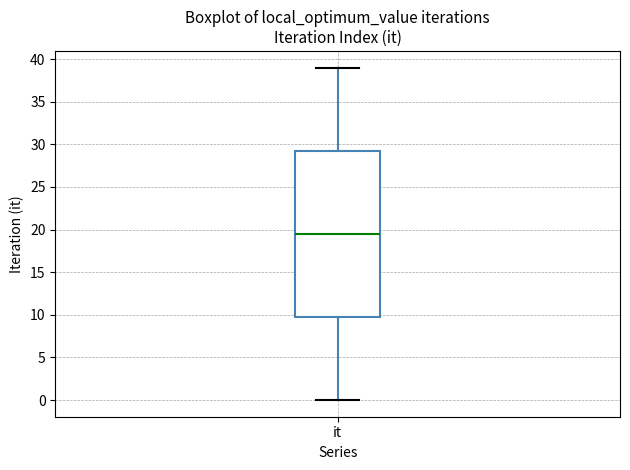

Read this box plot against the y-axis: the position of the median line, the range covered by the box, and the ends of both whiskers. The values are not printed on the chart, so give them approximately, as read against the axis.

median 19.5, box 10.0 to 29.5, whiskers 0.0 to 39.0